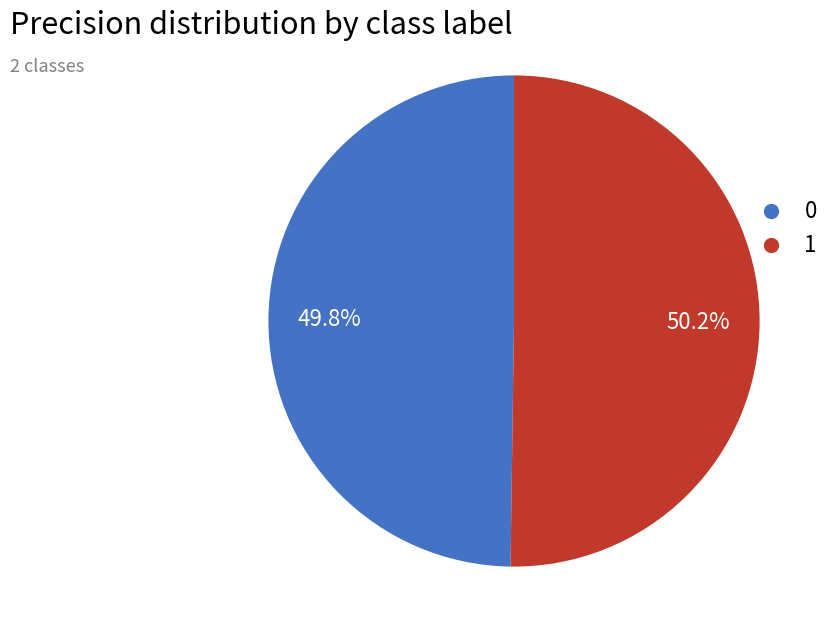

Is it true that 1 is 50% of the pie?

True